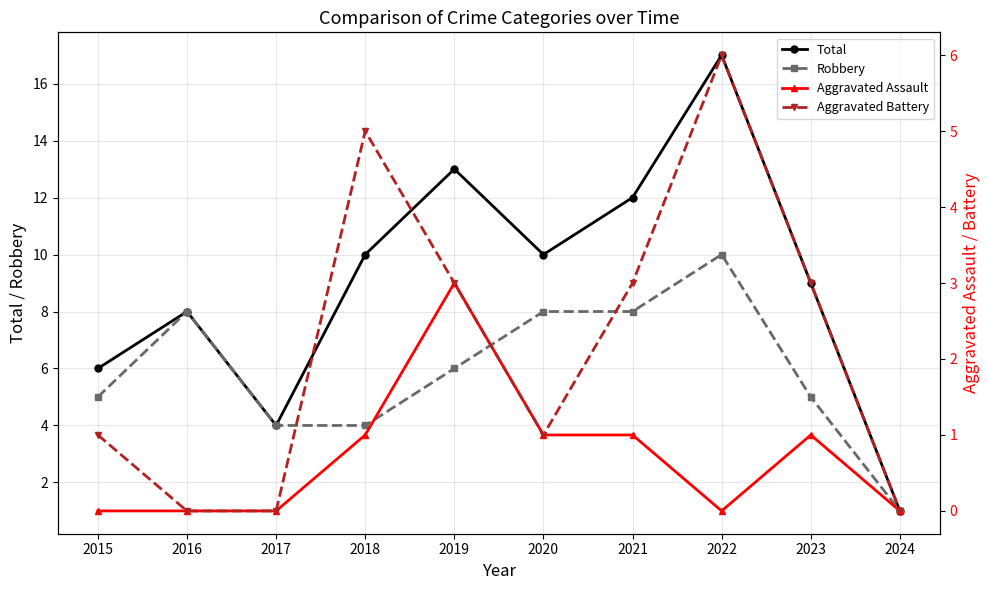

True or false: Robbery and Aggravated Assault cross at least once.

False